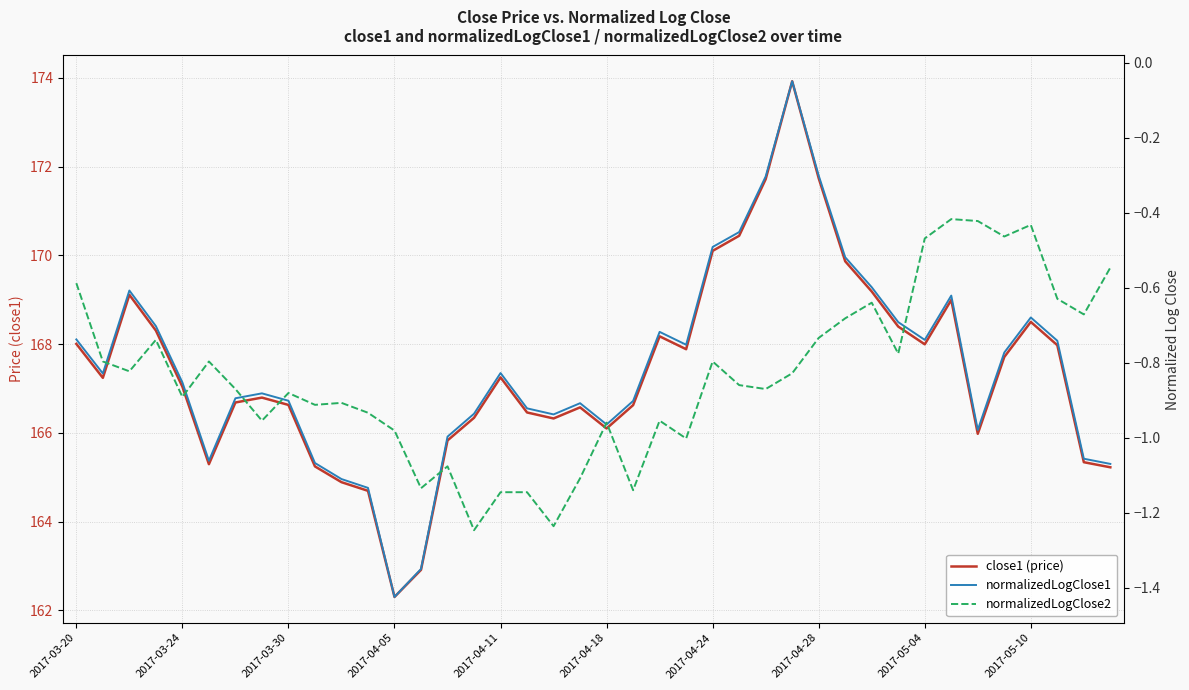

Is it true that close1 (price) equals 246.2 at 2017-04-18?

False